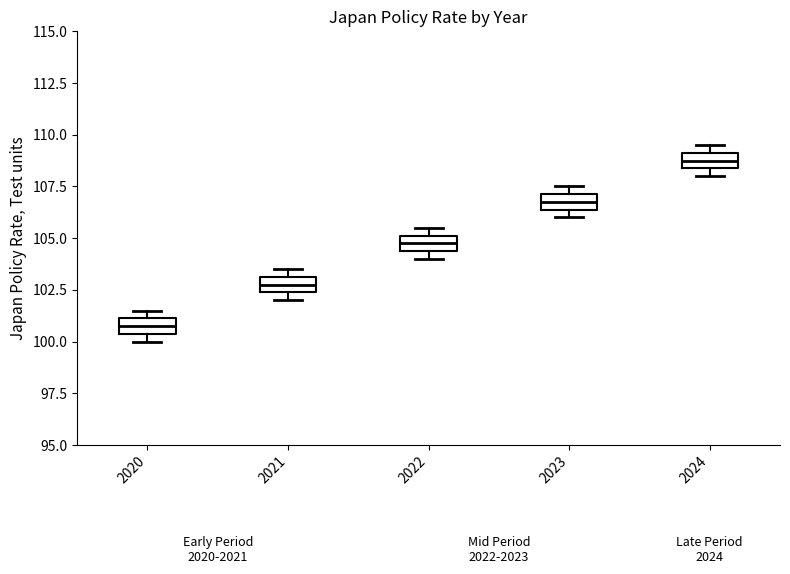

Reading left to right, transcribe this box plot: for each box, give where its median line is, the range the box spans, and where its two whiskers end, as read against the y-axis. The values are not printed on the chart, so give them approximately, as read against the axis.

2020: median 101.0 (inside the box), box 100.5 to 101.0, whiskers 100.0 to 101.5
2021: median 103.0 (inside the box), box 102.5 to 103.0, whiskers 102.0 to 103.5
2022: median 105.0 (inside the box), box 104.5 to 105.0, whiskers 104.0 to 105.5
2023: median 107.0 (inside the box), box 106.5 to 107.0, whiskers 106.0 to 107.5
2024: median 109.0 (inside the box), box 108.5 to 109.0, whiskers 108.0 to 109.5